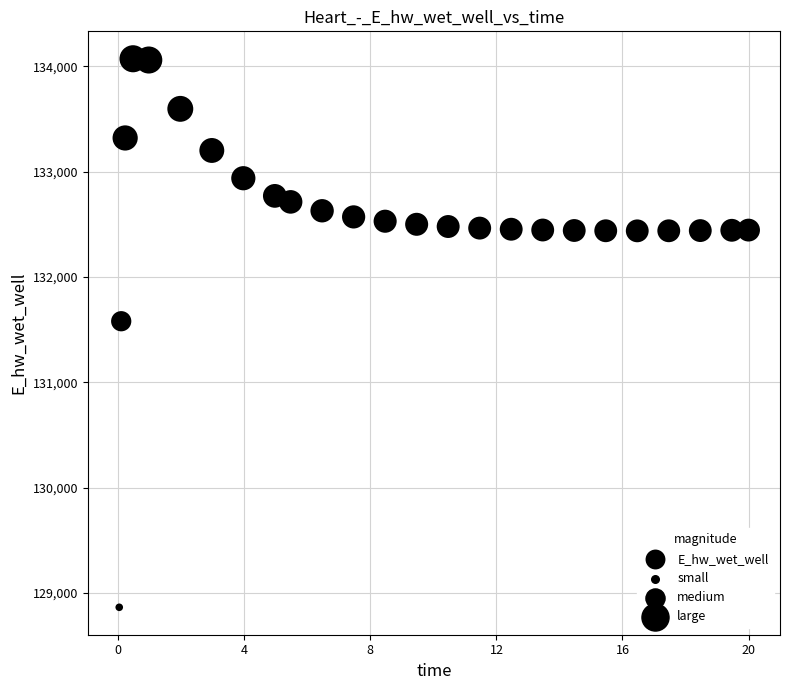

What Y value in the scatter plot is closest to 131466?

131578.9